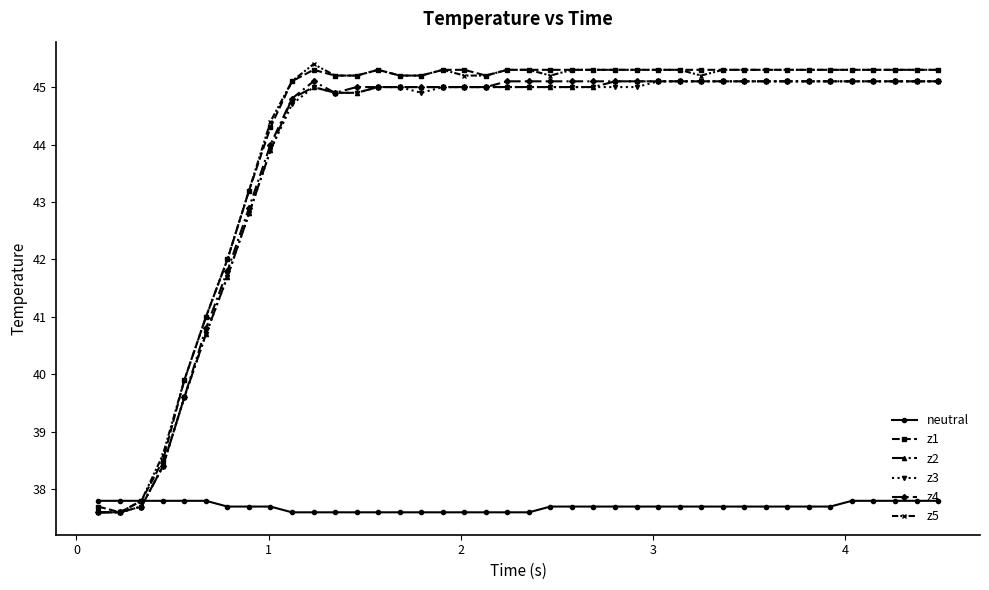

What is the minimum value for z4?

37.6